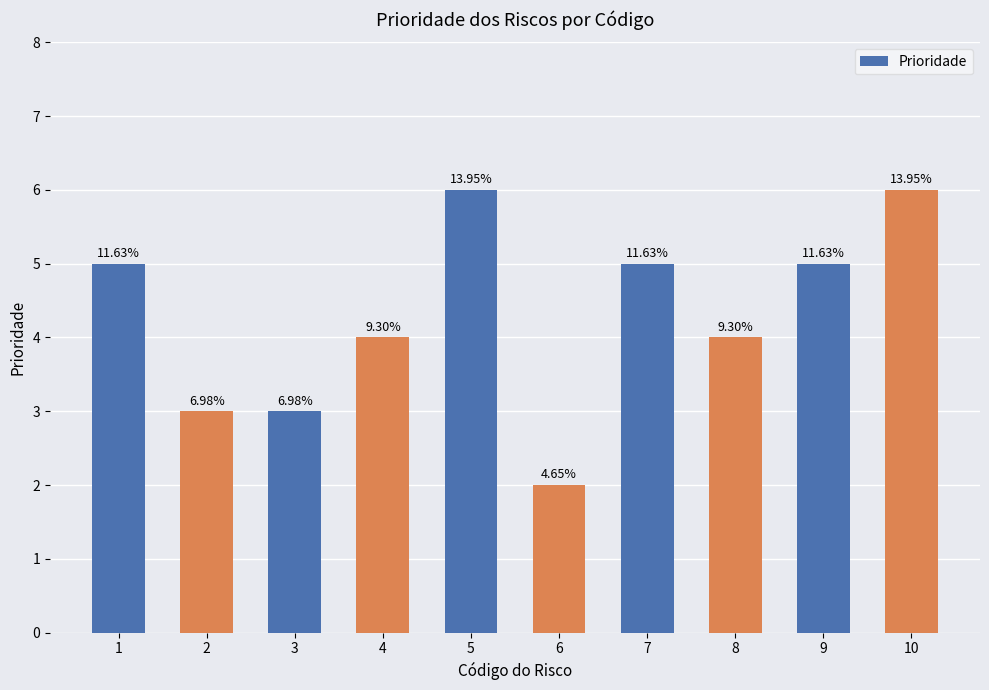

What is the difference between the maximum and minimum values?

4